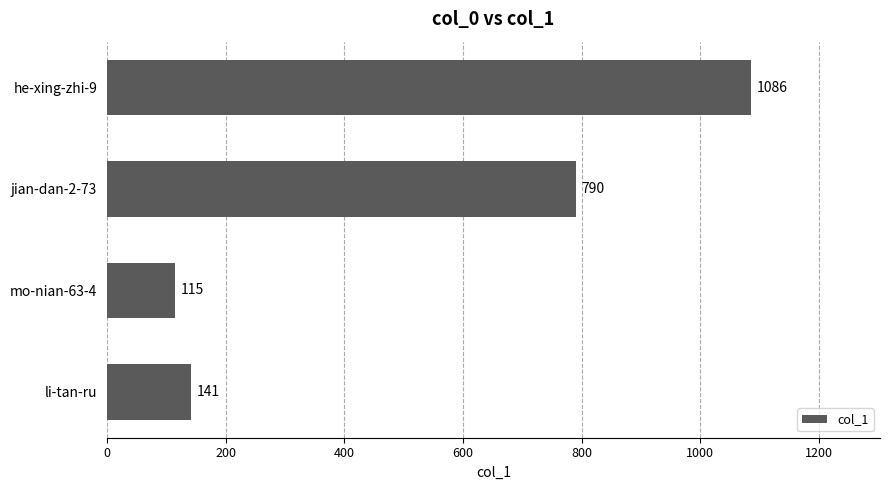

List the labels in order of value, largest first.

he-xing-zhi-9, jian-dan-2-73, li-tan-ru, mo-nian-63-4